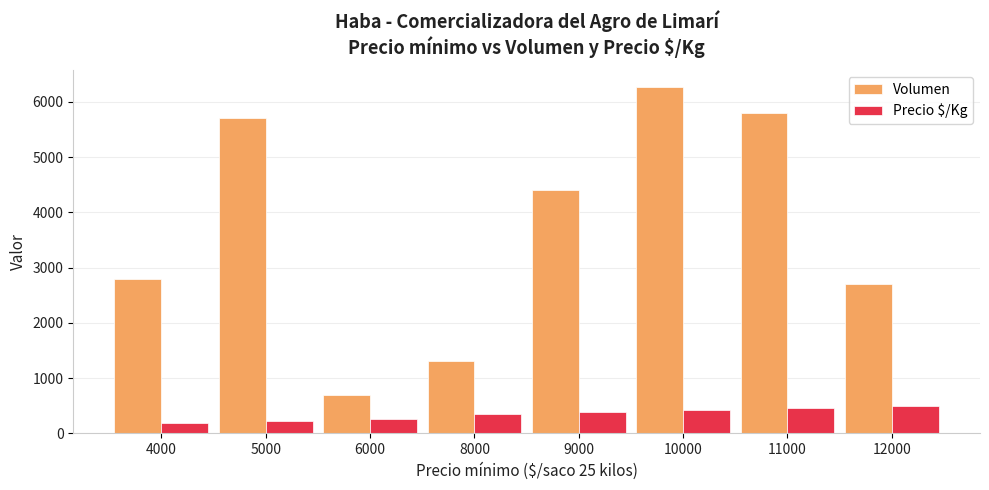

The value of Volumen at 12000 is 2700. True or false?

True